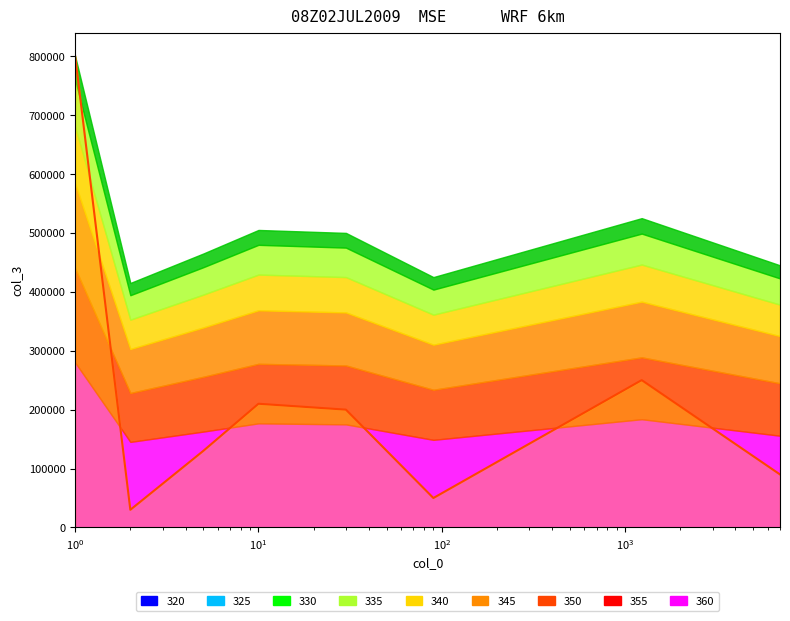

How many interior local valleys (lower than both neighbors) does the data have?

2